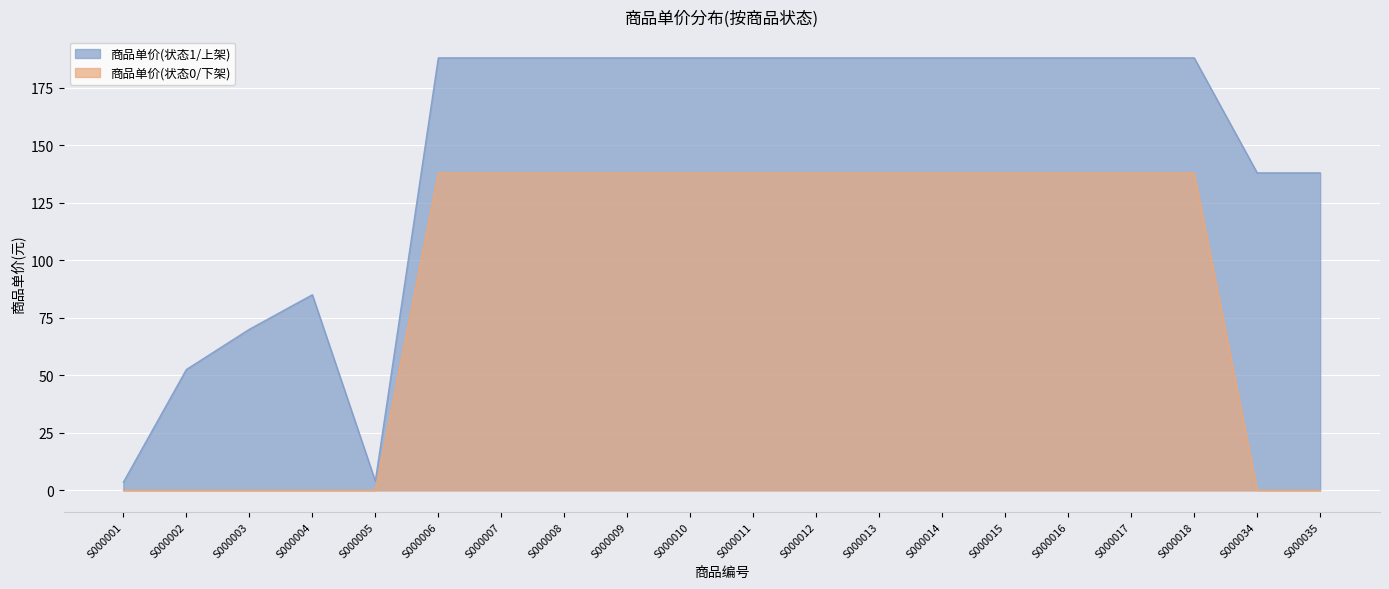

Does the chart display data point markers on the line(s)?

No